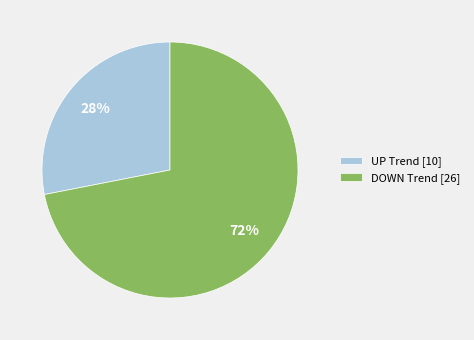

To the nearest percent, what is the average slice percentage?

50%